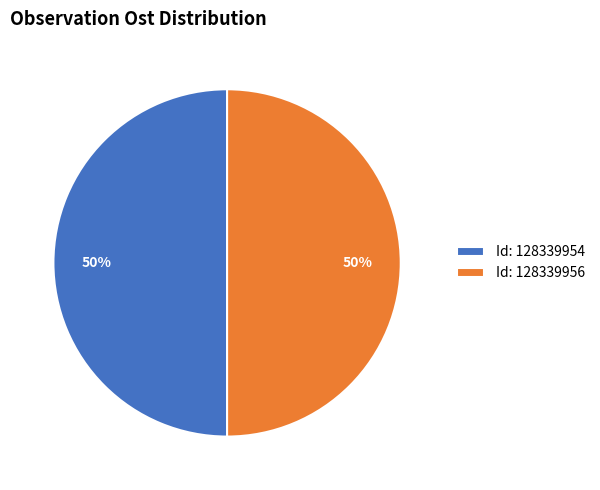

Do Id: 128339956 and Id: 128339954 together represent more than half of the pie?

Yes